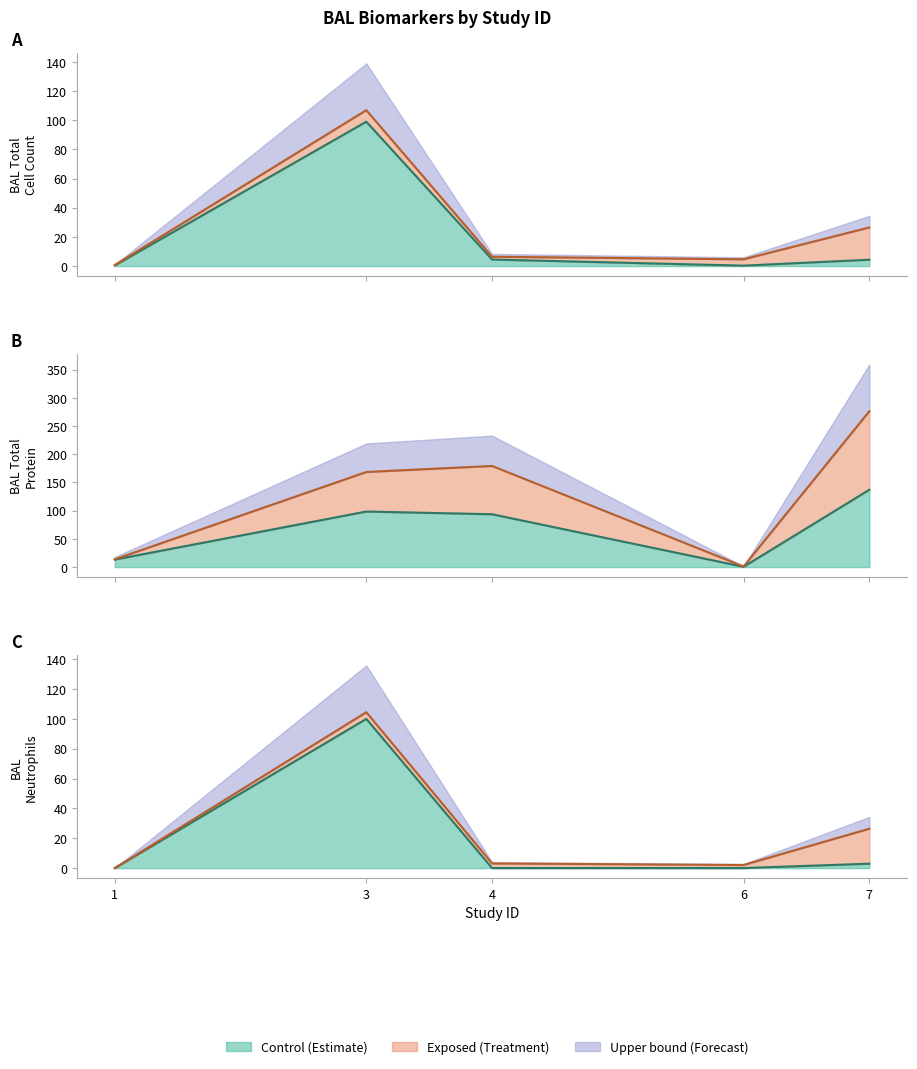

At which category is the sum across all series the highest?

3